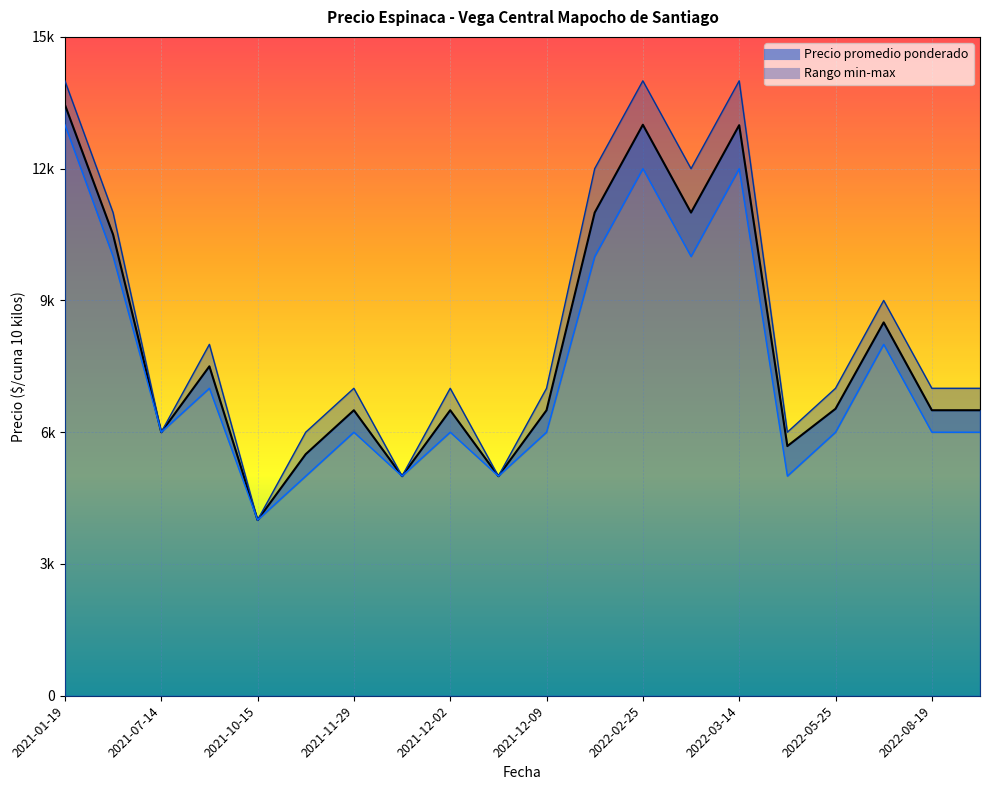

Where is the first local minimum for Precio minimo?

2021-10-15